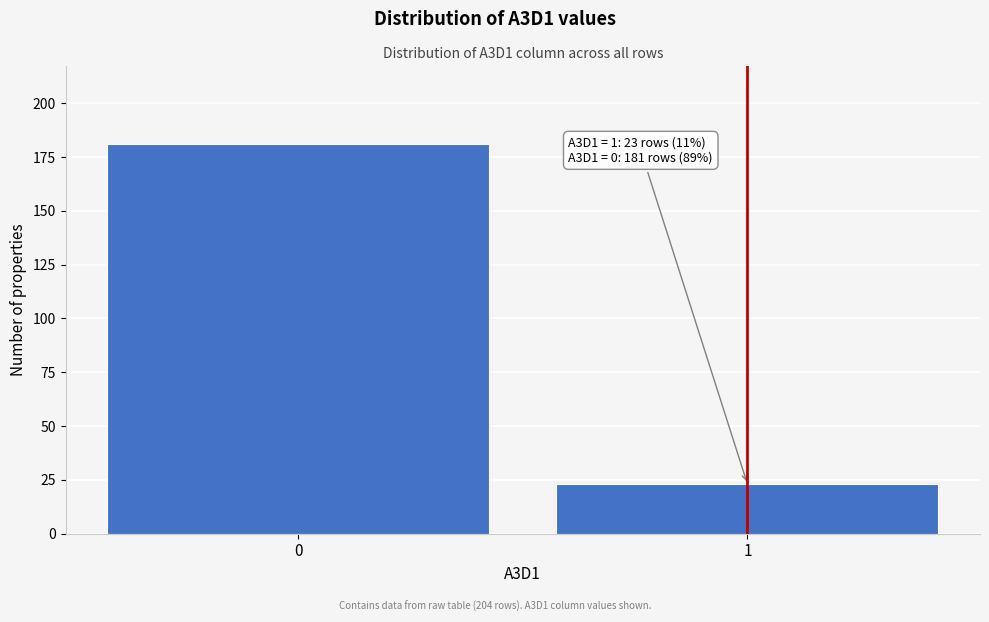

Reading right to left, transcribe all the data shown in this chart.

23	181